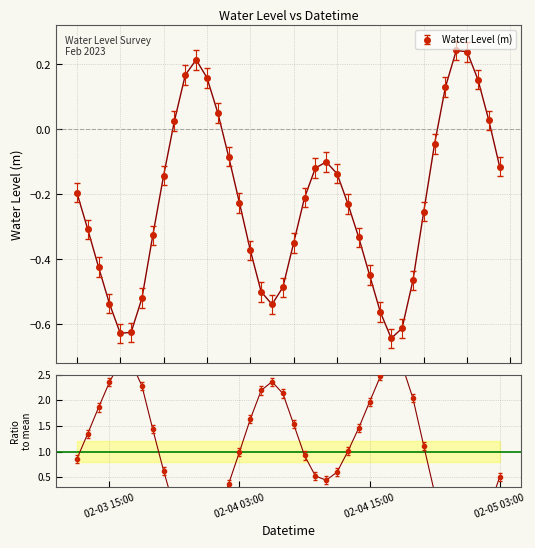

Rank the categories by value from highest to lowest.

2023-02-04 23:00, 2023-02-05 00:00, 2023-02-03 23:00, 2023-02-03 22:00, 2023-02-04 00:00, 2023-02-05 01:00, 2023-02-04 22:00, 2023-02-04 01:00, 2023-02-05 02:00, 2023-02-03 21:00, 2023-02-04 21:00, 2023-02-04 02:00, 2023-02-04 11:00, 2023-02-05 03:00, 2023-02-04 10:00, 2023-02-04 12:00, 2023-02-03 20:00, 2023-02-03 12:00, 2023-02-04 09:00, 2023-02-04 03:00, 2023-02-04 13:00, 2023-02-04 20:00, 2023-02-03 13:00, 2023-02-03 19:00, 2023-02-04 14:00, 2023-02-04 08:00, 2023-02-04 04:00, 2023-02-03 14:00, 2023-02-04 15:00, 2023-02-04 19:00, 2023-02-04 07:00, 2023-02-04 05:00, 2023-02-03 18:00, 2023-02-03 15:00, 2023-02-04 06:00, 2023-02-04 16:00, 2023-02-04 18:00, 2023-02-03 17:00, 2023-02-03 16:00, 2023-02-04 17:00